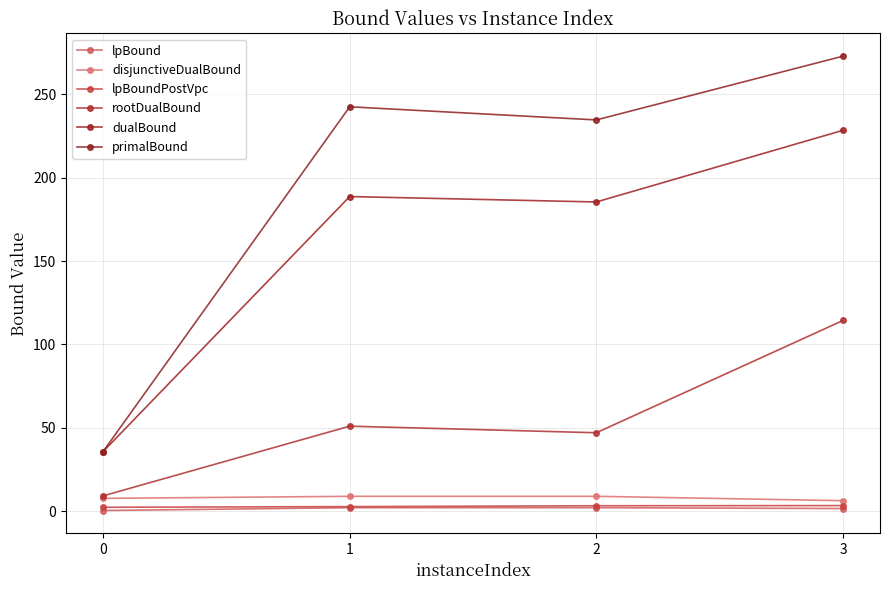

The value of dualBound at 0 is 35.8. True or false?

True